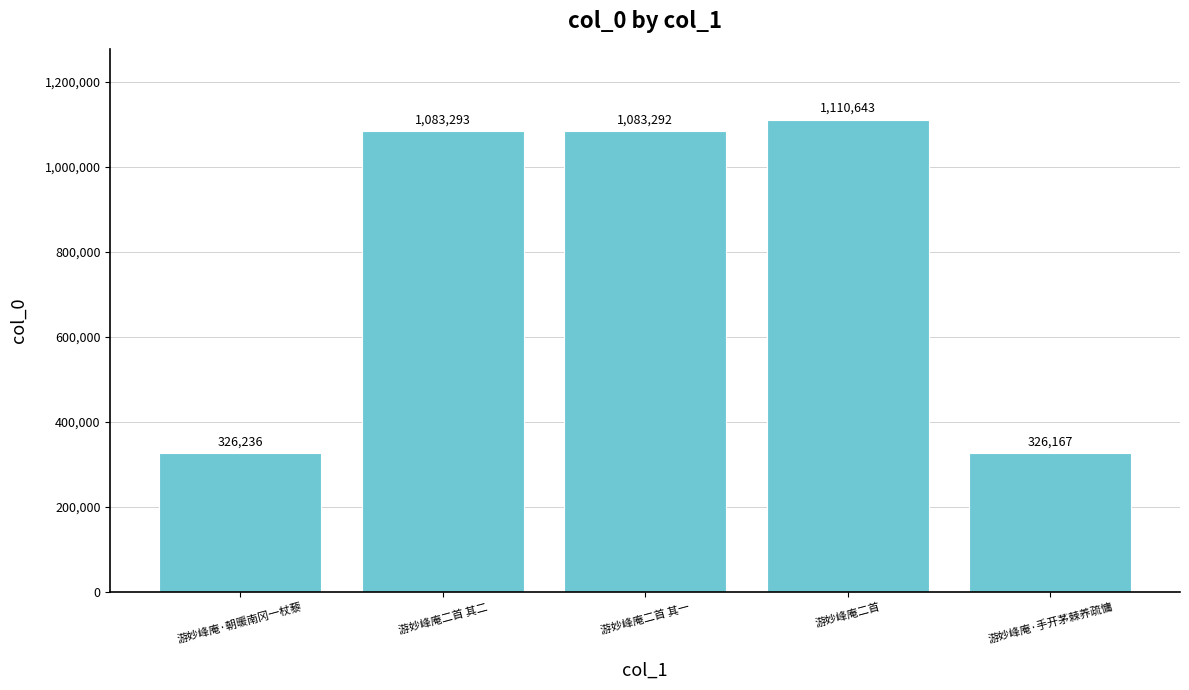

List the labels in order of value, smallest first.

游妙峰庵·手开茅棘养疏慵, 游妙峰庵·朝暖南冈一杖藜, 游妙峰庵二首 其一, 游妙峰庵二首 其二, 游妙峰庵二首